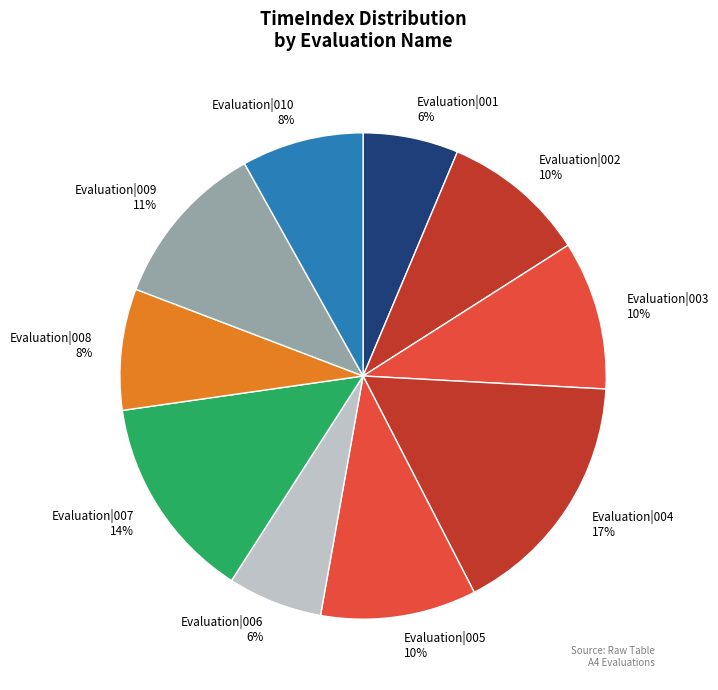

To the nearest percent, what is the average slice percentage?

10%